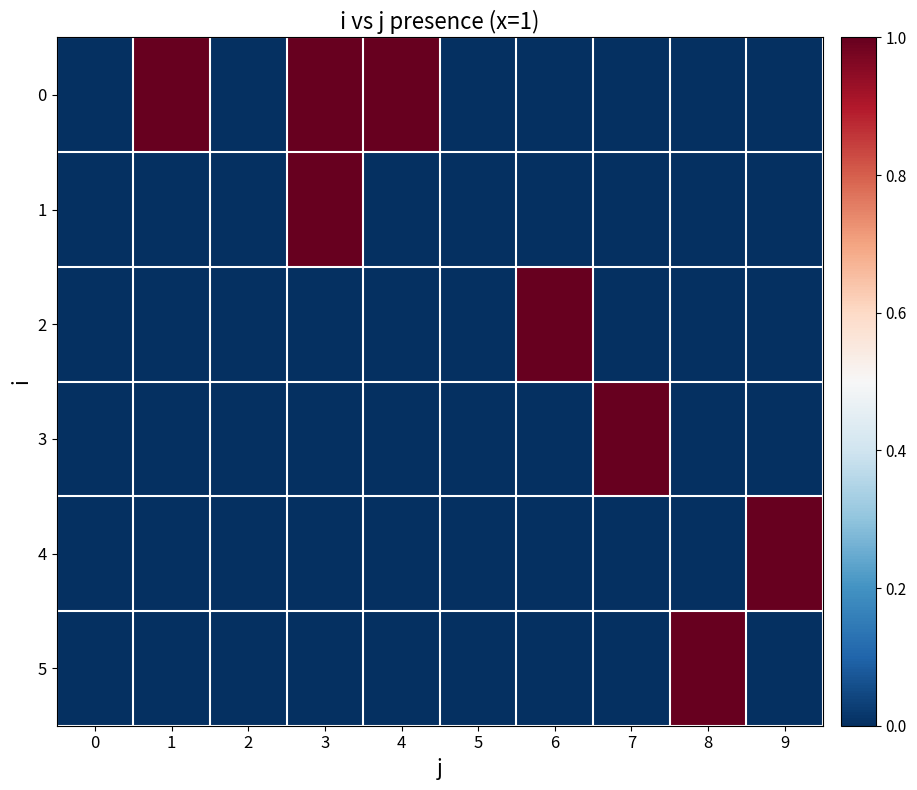

What is the total value across all series at 6?

1